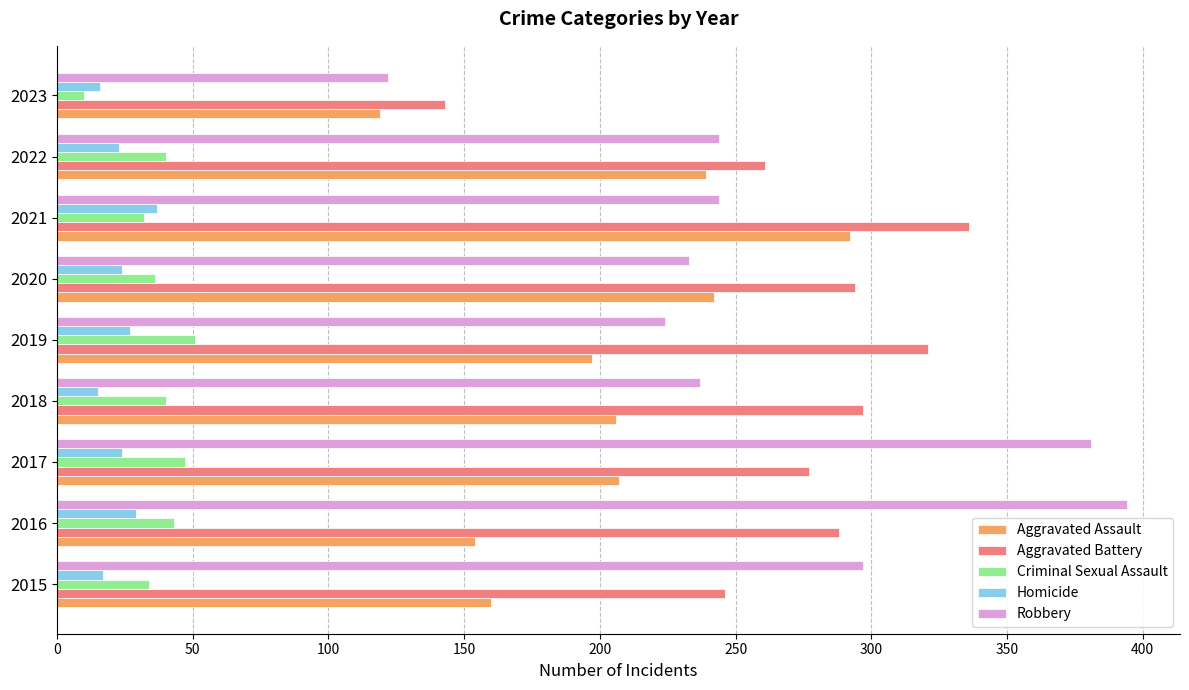

The Homicide series shows 37 at 2021. True or false?

True